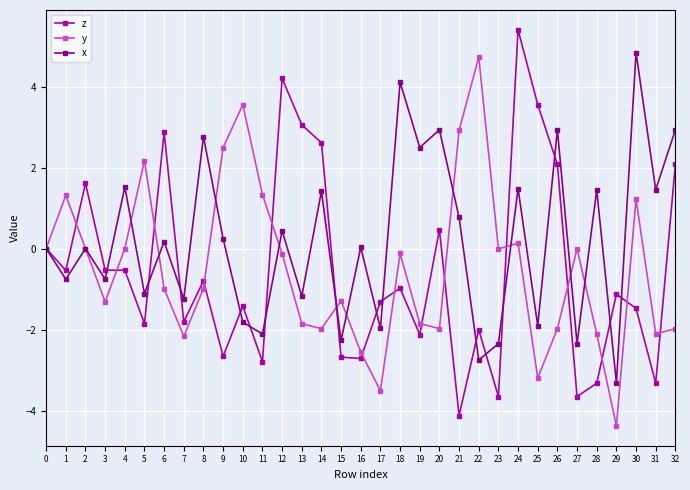

At which label does x reach its peak?

30